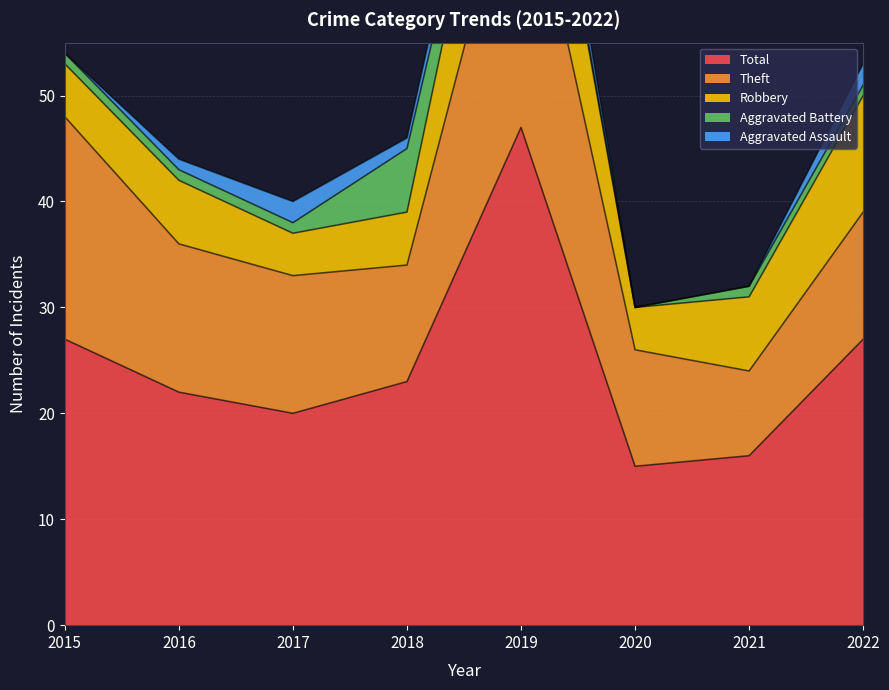

At which category is the sum across all series the highest?

2019